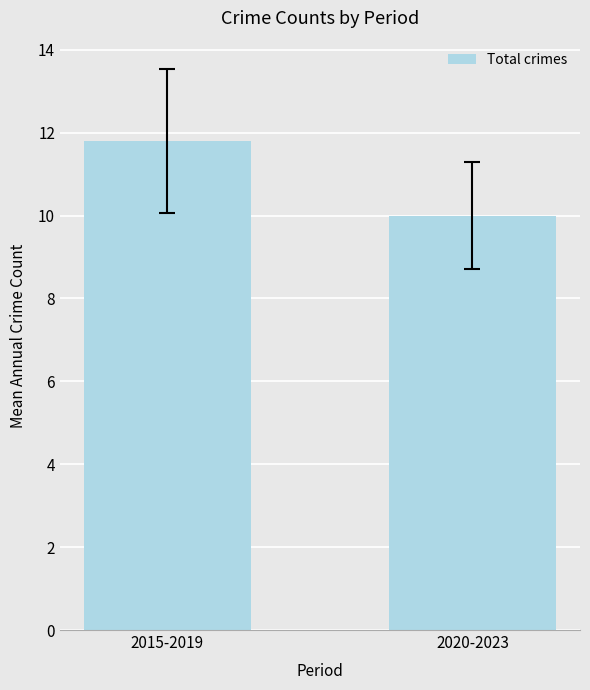

Which label corresponds to the smallest value in the chart?

2020-2023